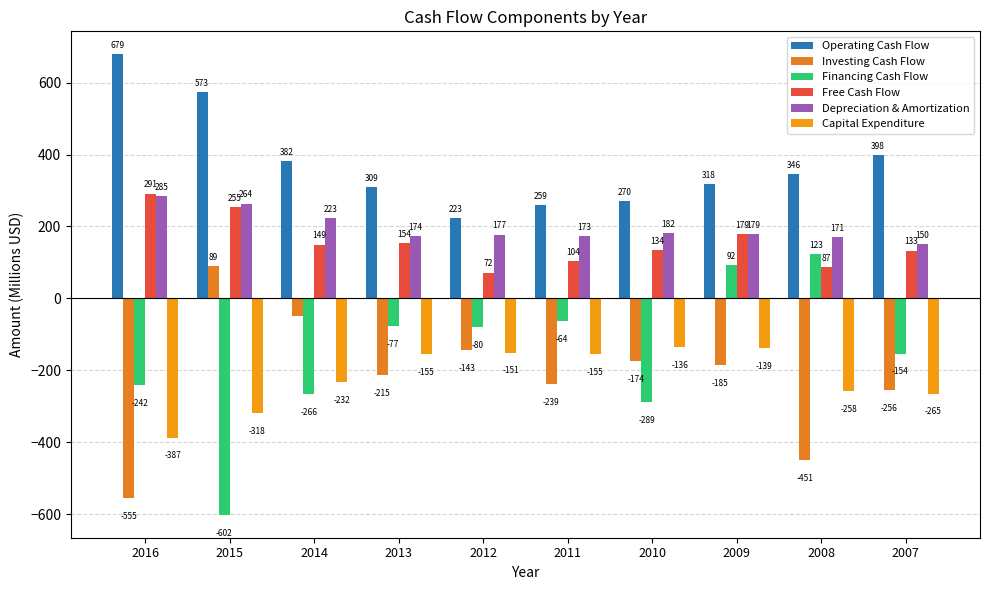

What is the difference between the Investing Cash Flow values at 2008 and 2016?

104.6